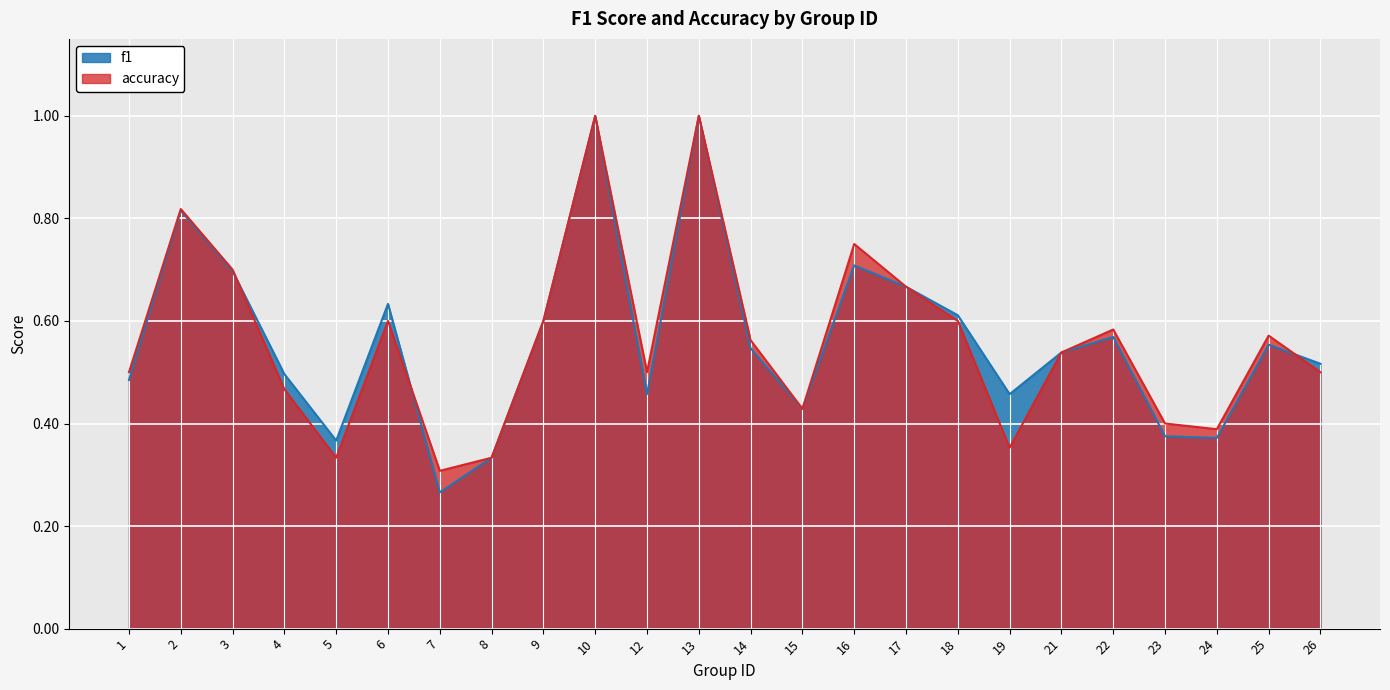

Which series ends up on top after the final intersection of accuracy and f1?

f1